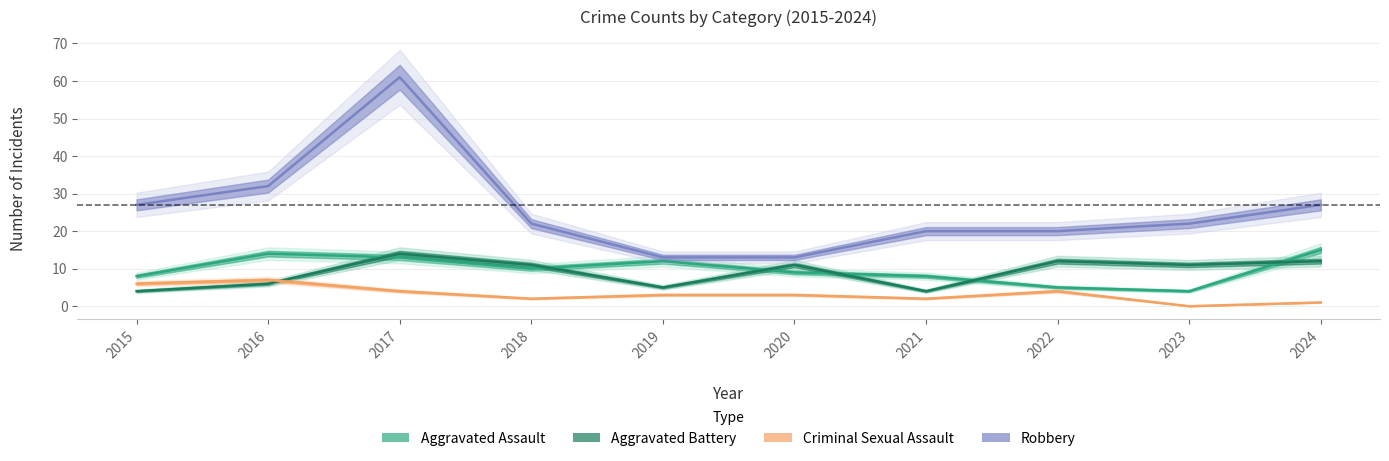

What is the difference between the maximum and minimum values in the Aggravated Assault series?

11